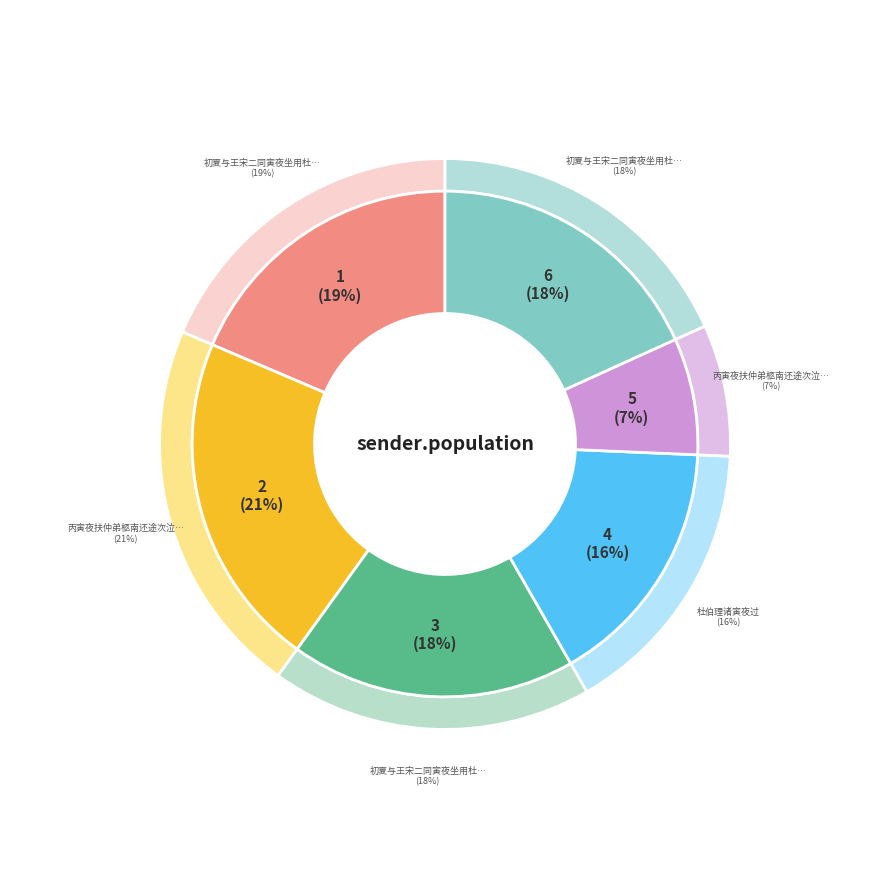

Rank the categories by value from lowest to highest.

丙寅夜扶仲弟柩南还途次泣成, 杜伯理诸寅夜过, 初夏与王宋二同寅夜坐用杜韵 其一, 初夏与王宋二同寅夜坐用杜韵 其二, 初夏与王宋二同寅夜坐用杜韵, 丙寅夜扶仲弟柩南还途次泣成